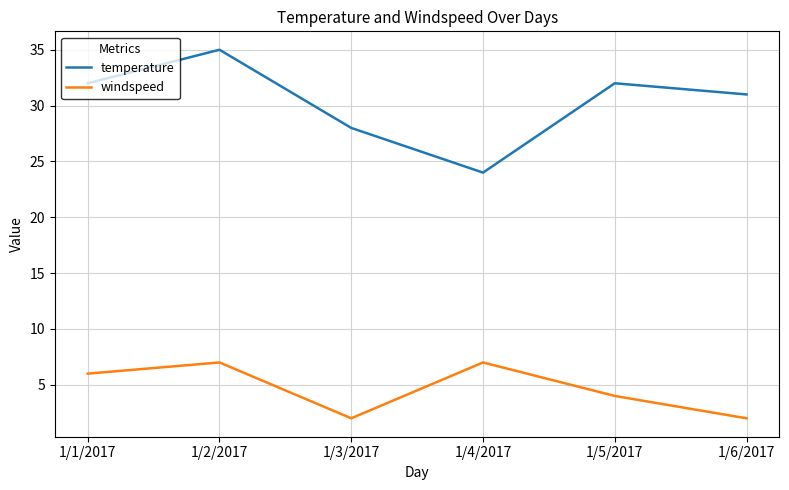

List the series in order of their peak value, highest first.

temperature, windspeed